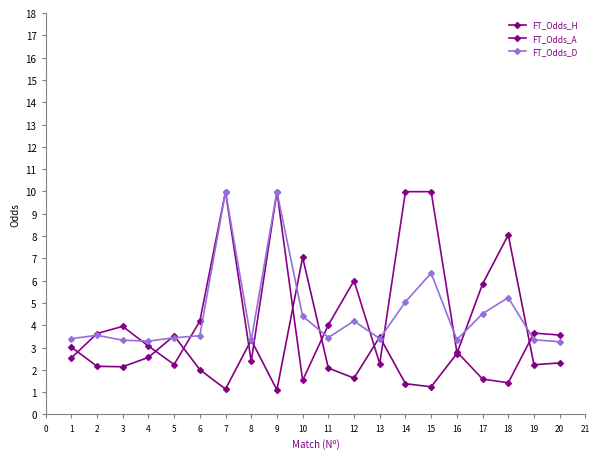

How many interior local peaks does the FT_Odds_H series have?

5